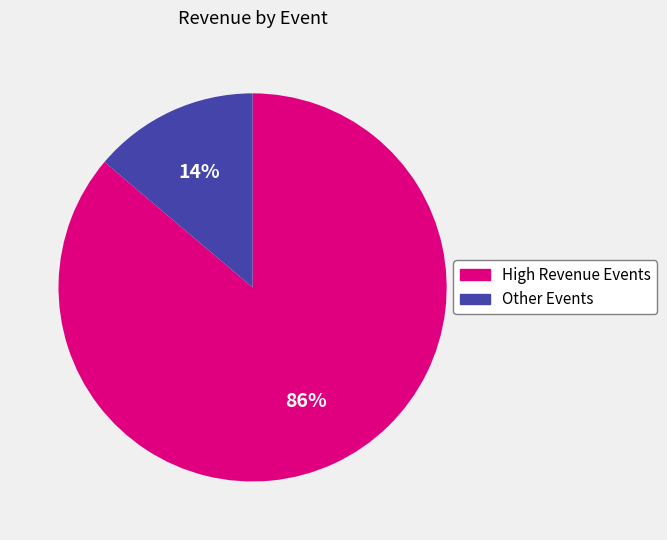

To the nearest percent, what is the difference between the largest and smallest slice percentages?

72%